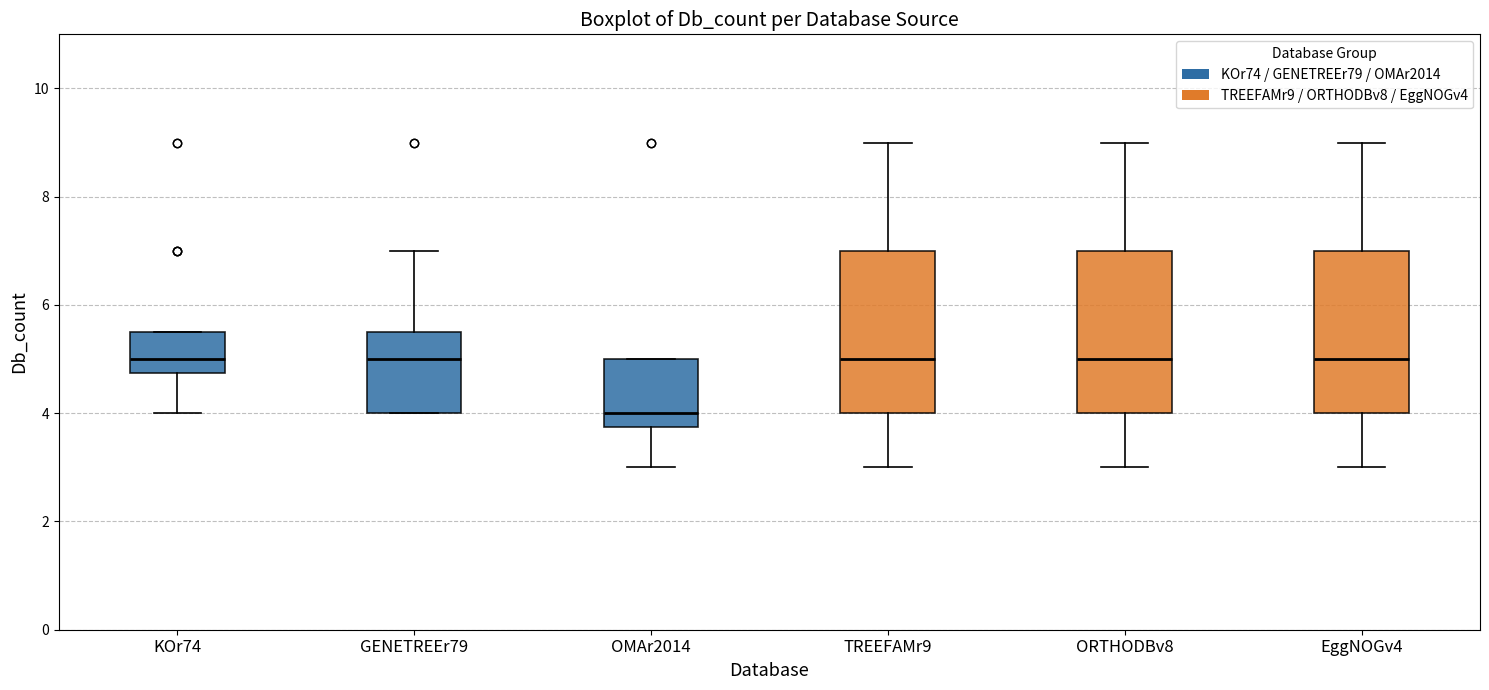

Where does the upper whisker of the box for ORTHODBv8 end on the y-axis? The values are not printed on the chart, so give them approximately, as read against the axis.

9.0